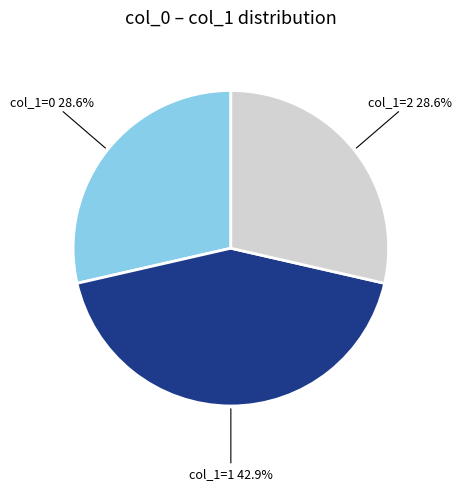

Does any single category account for the majority?

No